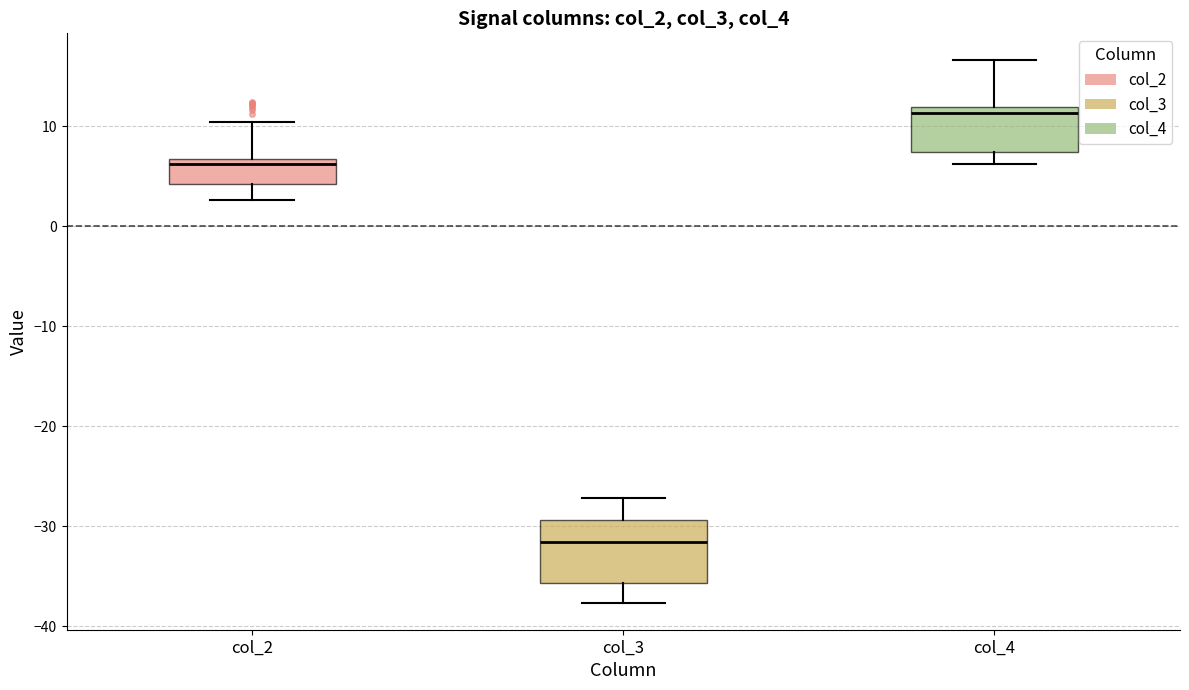

Reading left to right, transcribe this box plot: for each box, give where its median line is, the range the box spans, and where its two whiskers end, as read against the y-axis. The values are not printed on the chart, so give them approximately, as read against the axis.

col_2: median 6, box 4 to 7, whiskers 3 to 10
col_3: median -32, box -36 to -29, whiskers -38 to -27
col_4: median 11, box 7 to 12, whiskers 6 to 17